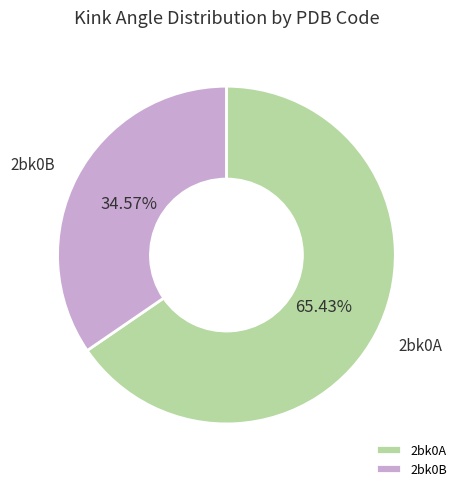

What is the largest slice in the pie chart?

2bk0A